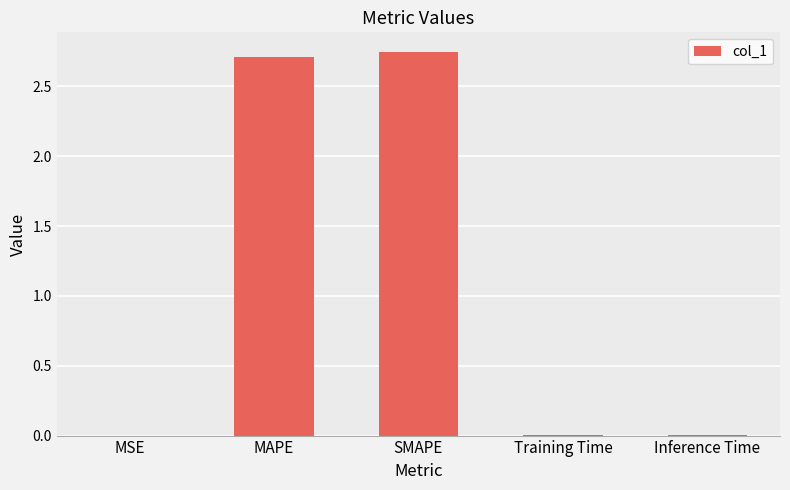

Between SMAPE and Inference Time, which is larger?

SMAPE